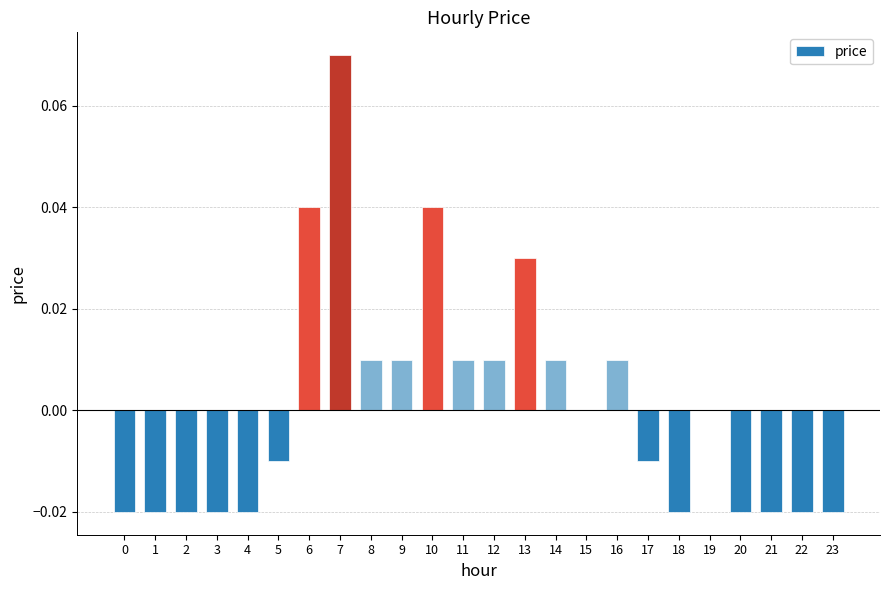

Is it true that the value at 16 is 0.0?

True